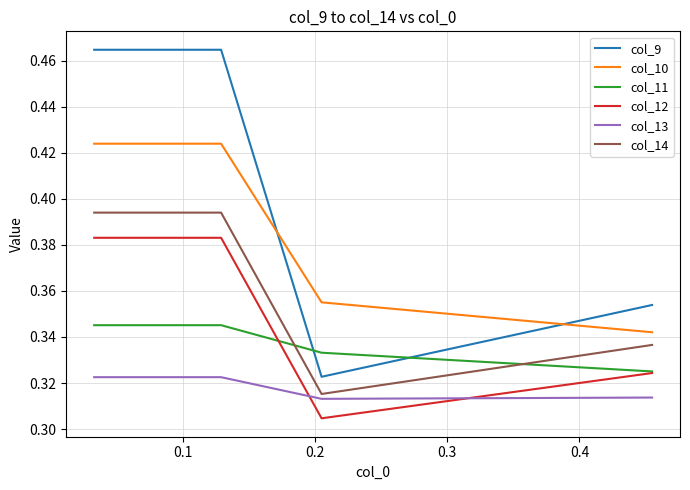

Which series has the largest total across all categories?

col_9